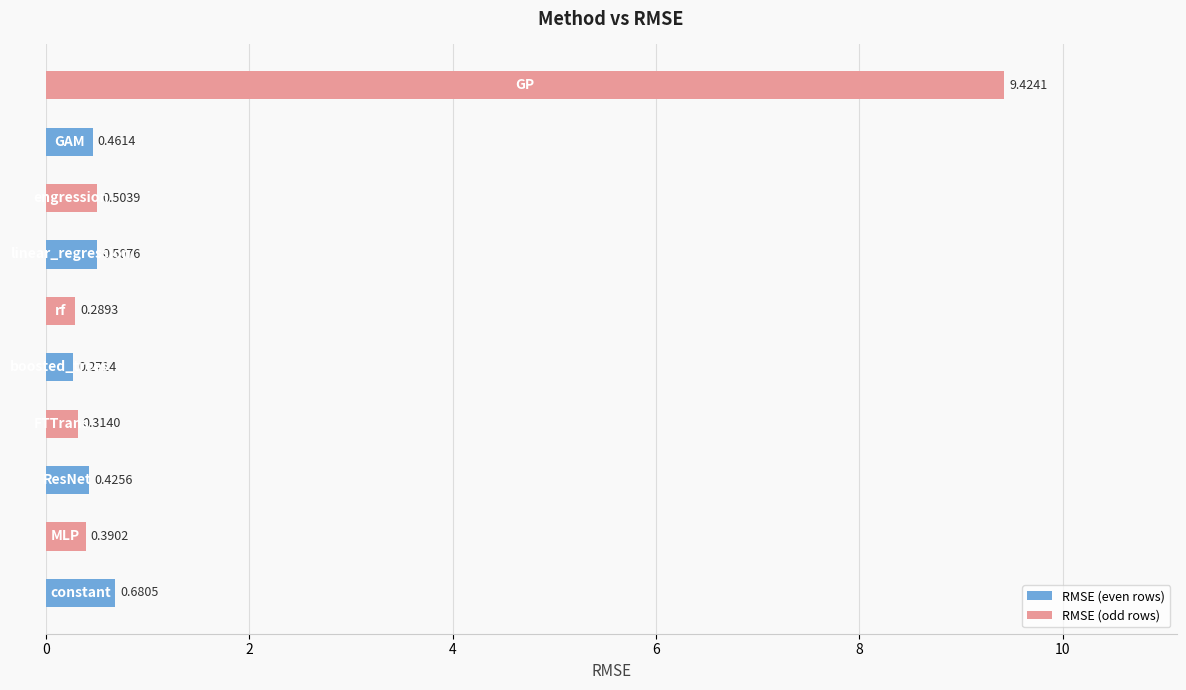

What is the average value?

1.3